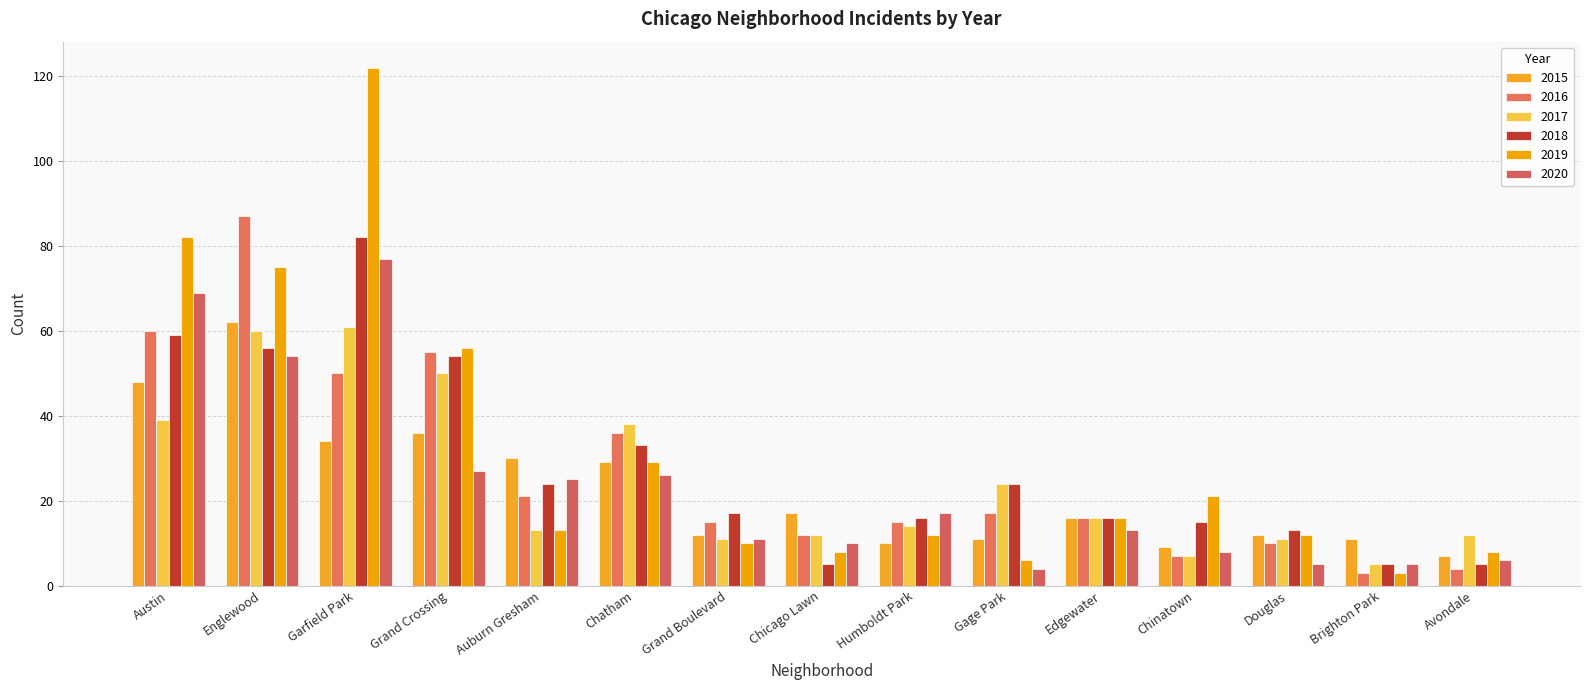

Reading left to right, transcribe all the data shown in this chart.

2015: 48	62	34	36	30	29	12	17	10	11	16	9	12	11	7
2016: 60	87	50	55	21	36	15	12	15	17	16	7	10	3	4
2017: 39	60	61	50	13	38	11	12	14	24	16	7	11	5	12
2018: 59	56	82	54	24	33	17	5	16	24	16	15	13	5	5
2019: 82	75	122	56	13	29	10	8	12	6	16	21	12	3	8
2020: 69	54	77	27	25	26	11	10	17	4	13	8	5	5	6